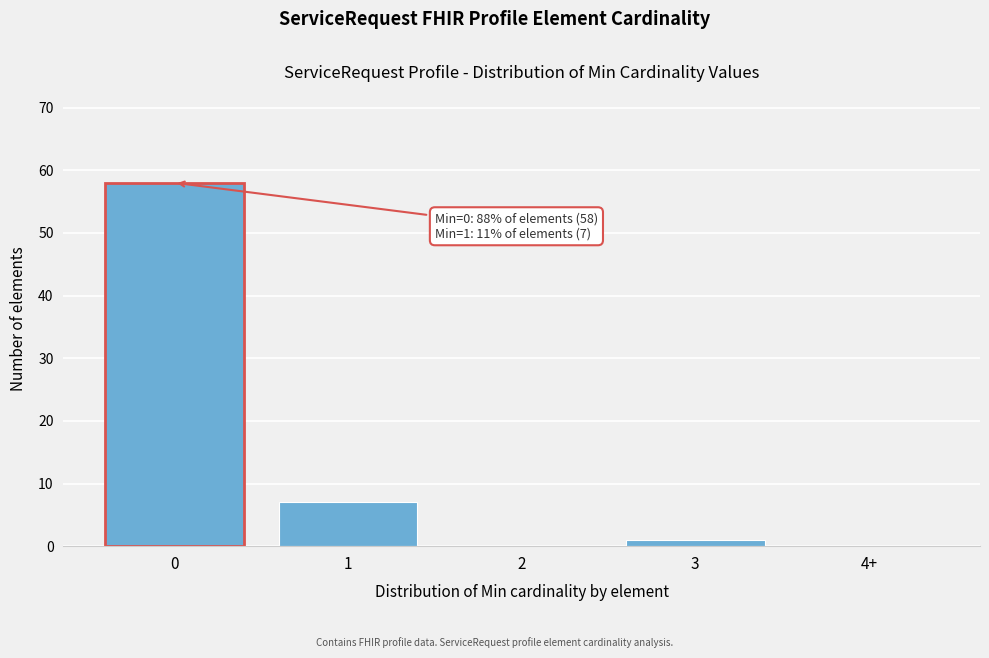

Reading left to right, what are all the values shown in this chart?

0=58	1=7	2=0	3=1	4+=0